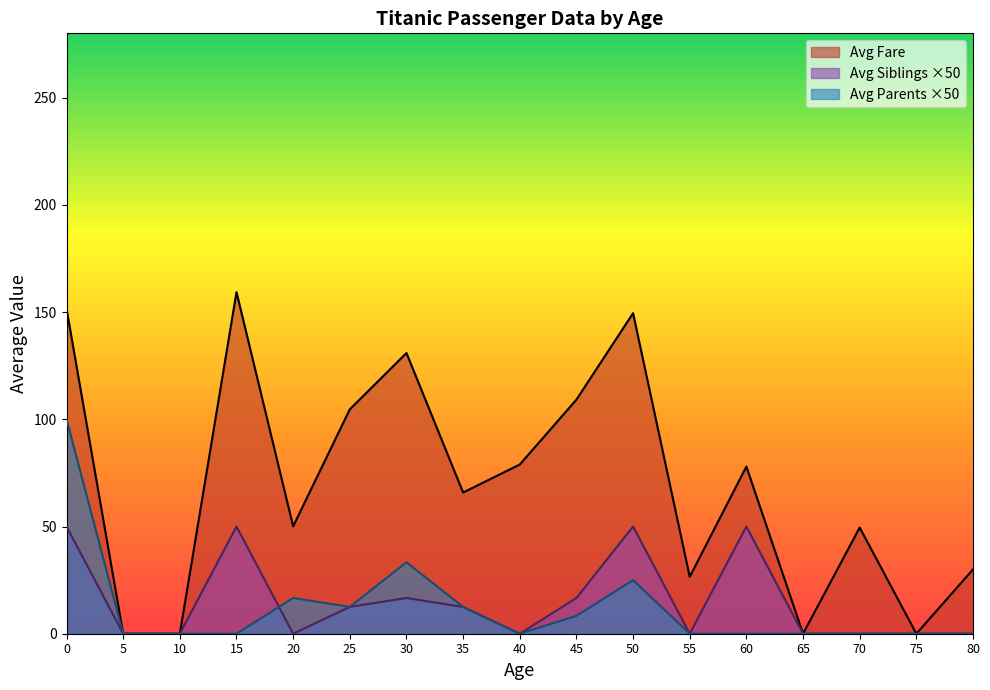

The value of Avg Fare at 10 is 50.6. True or false?

False